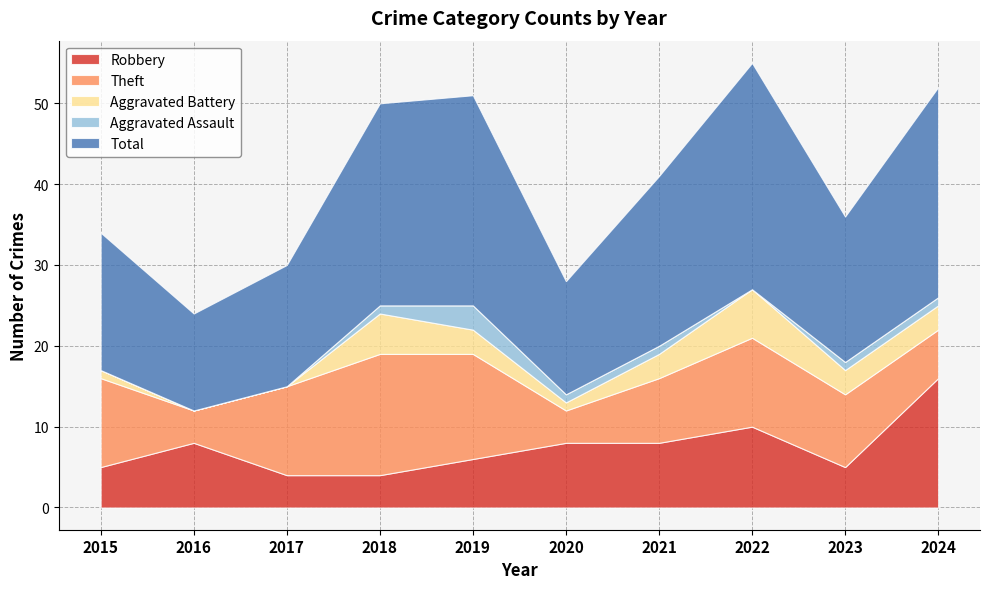

At how many categories does at least one series exceed 9?

10